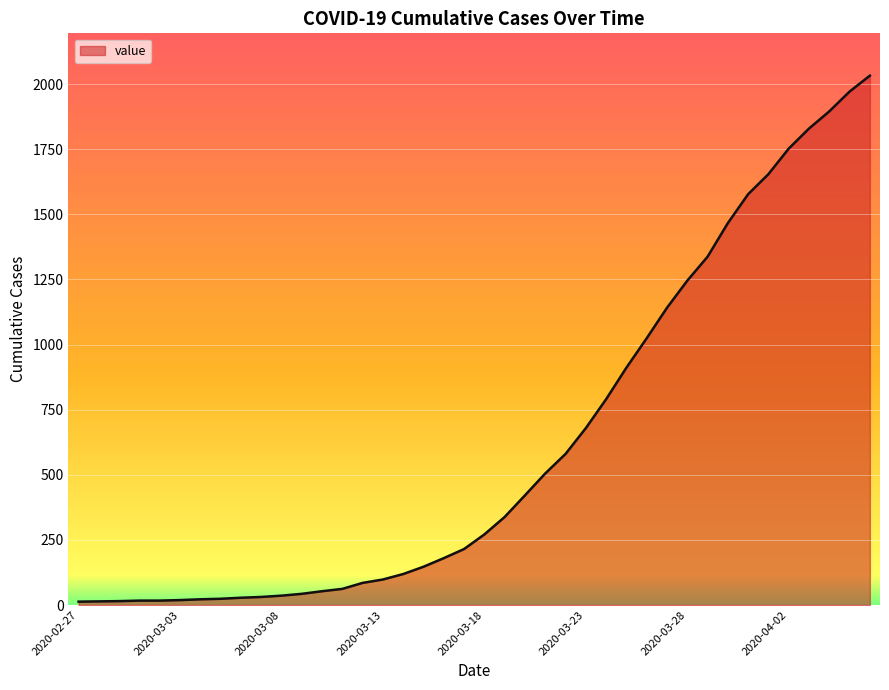

What is the maximum value shown in the chart?

2032